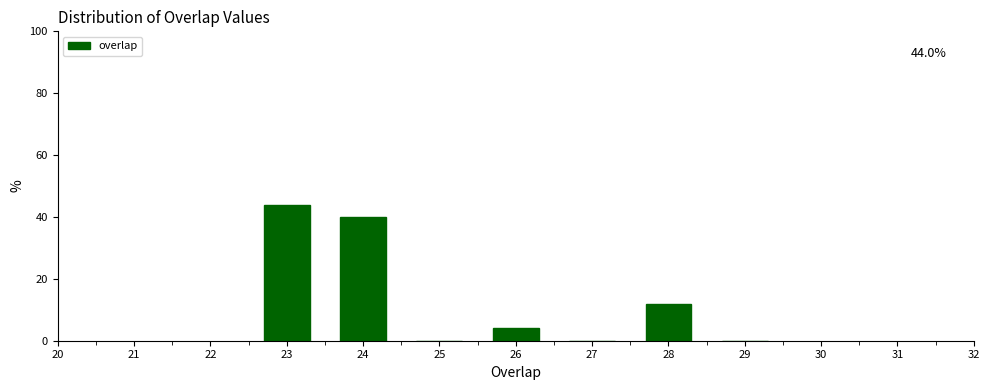

Which range on the x-axis has the tallest bar?

22.5 to 23.5